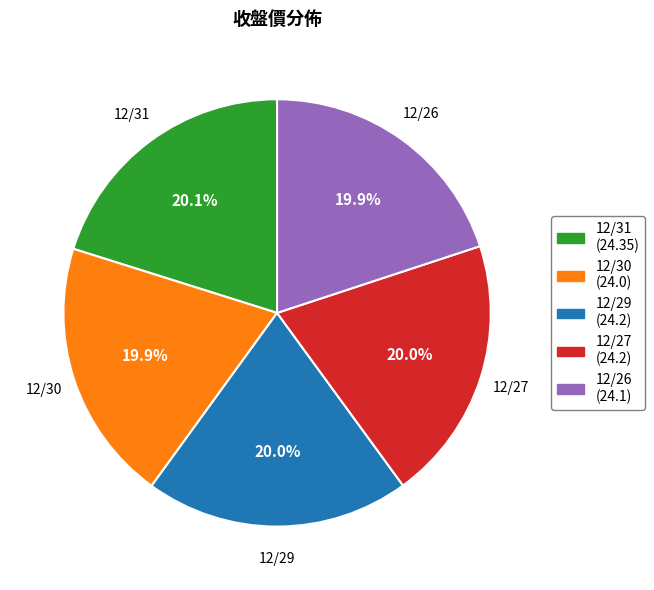

Is it true that 12/30 is 20% of the pie?

True